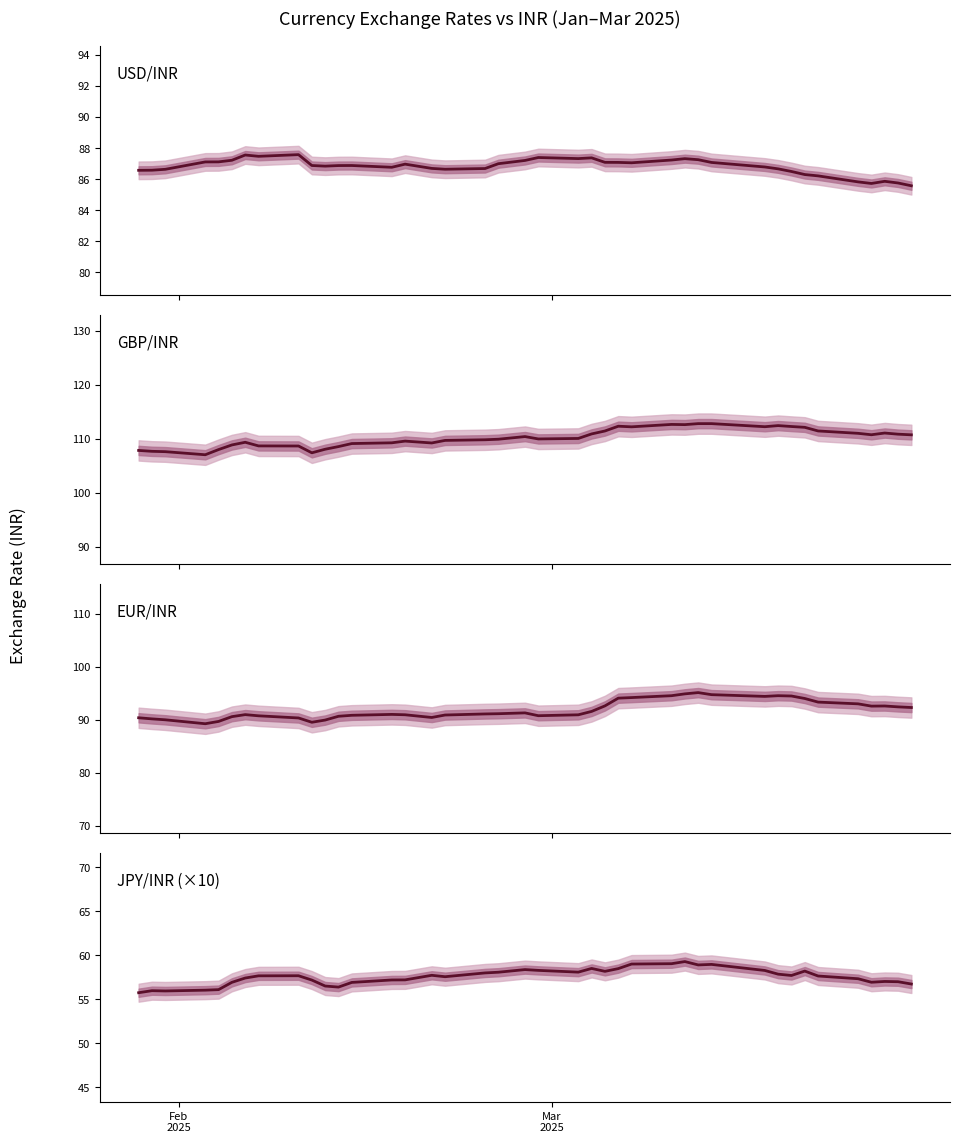

How many interior local valleys does the JPY/INR (×10) series have?

8